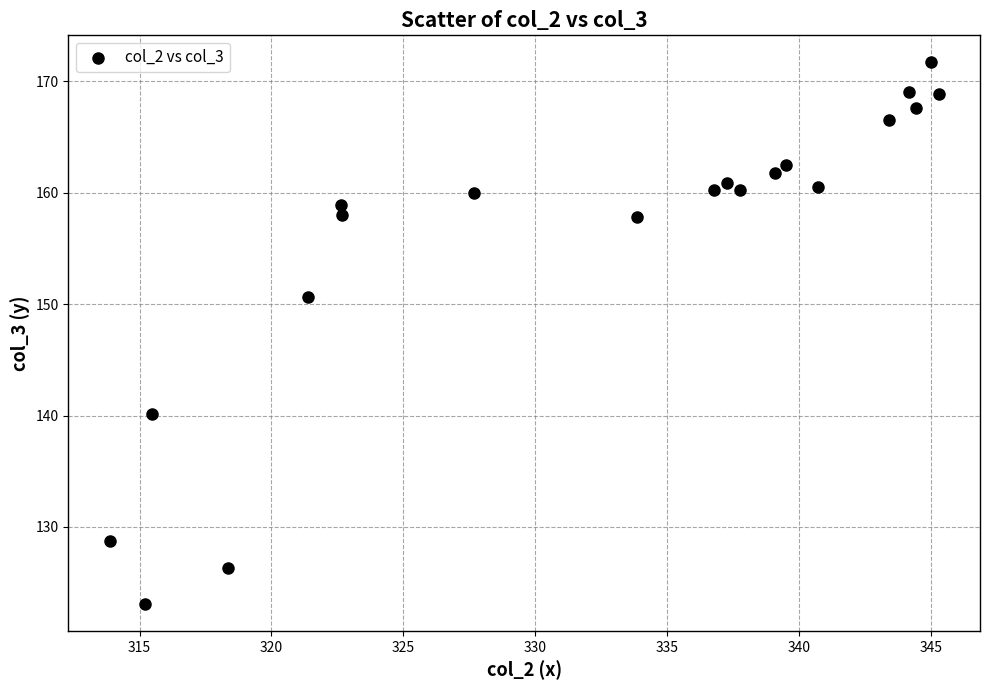

What Y value in the scatter plot is closest to 147?

150.7